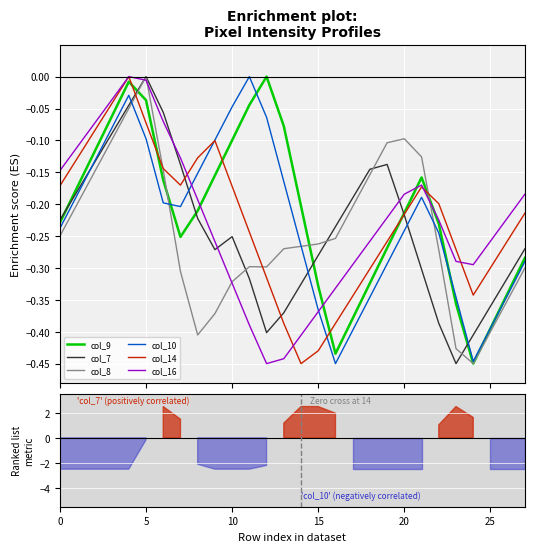

Which series has the largest total across all categories?

col_9